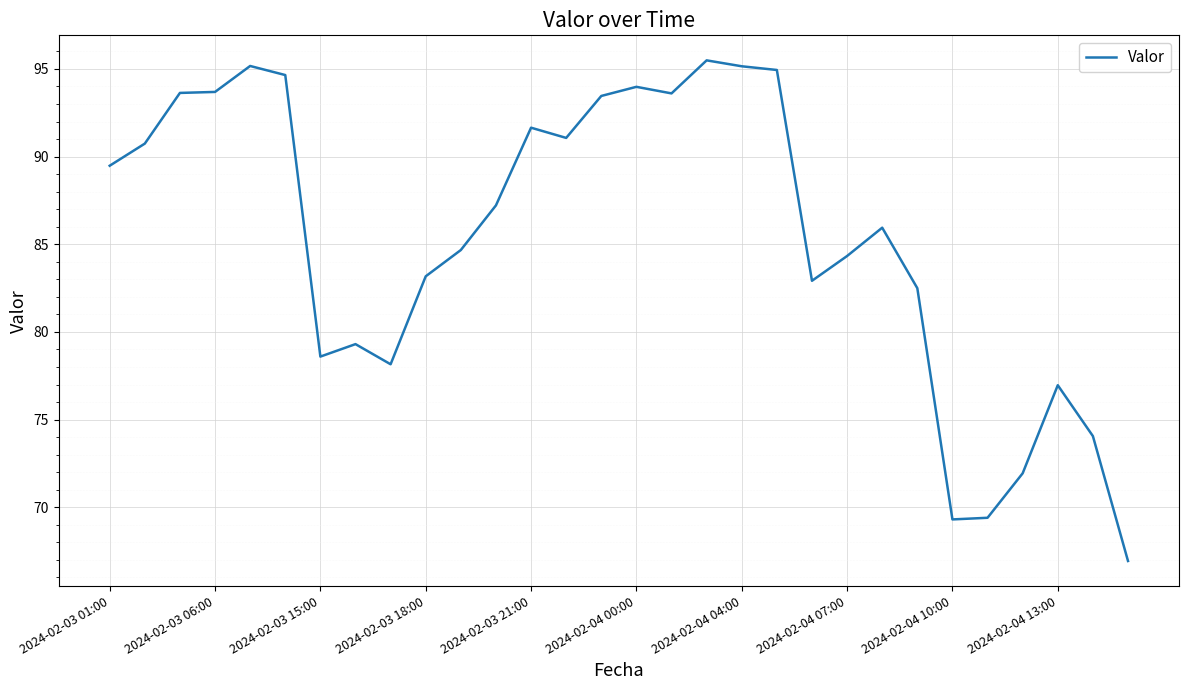

What is the difference between the maximum and minimum values?

28.5